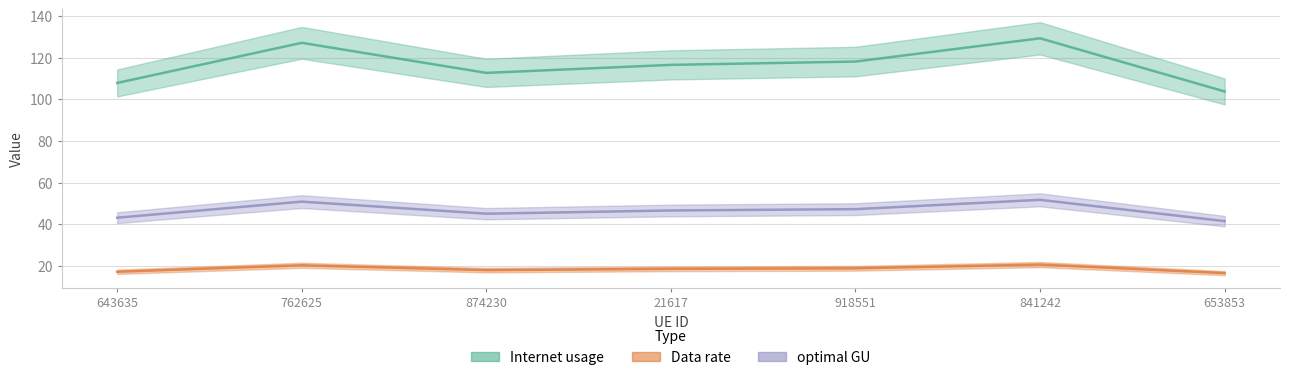

Is it true that Data rate equals 16.7 at 653853?

True